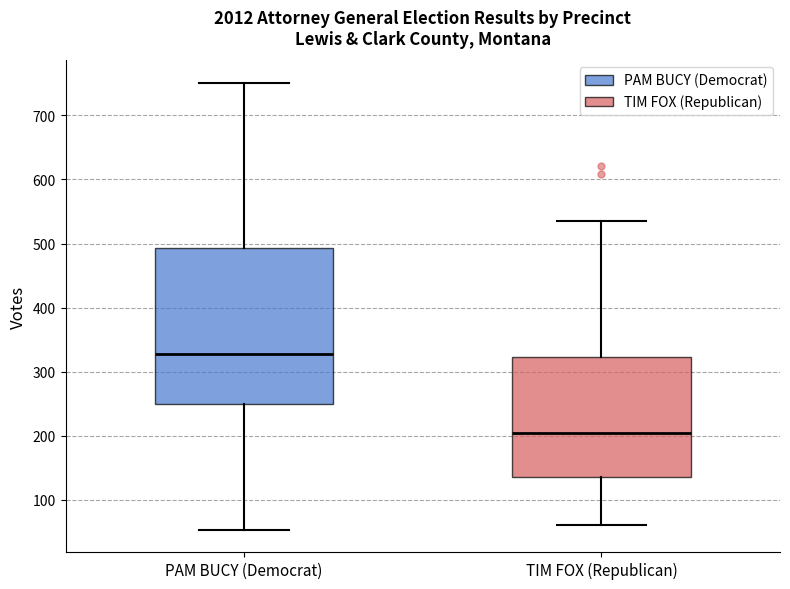

Where does the lower whisker of the box for PAM BUCY (Democrat) end on the y-axis? The values are not printed on the chart, so give them approximately, as read against the axis.

50